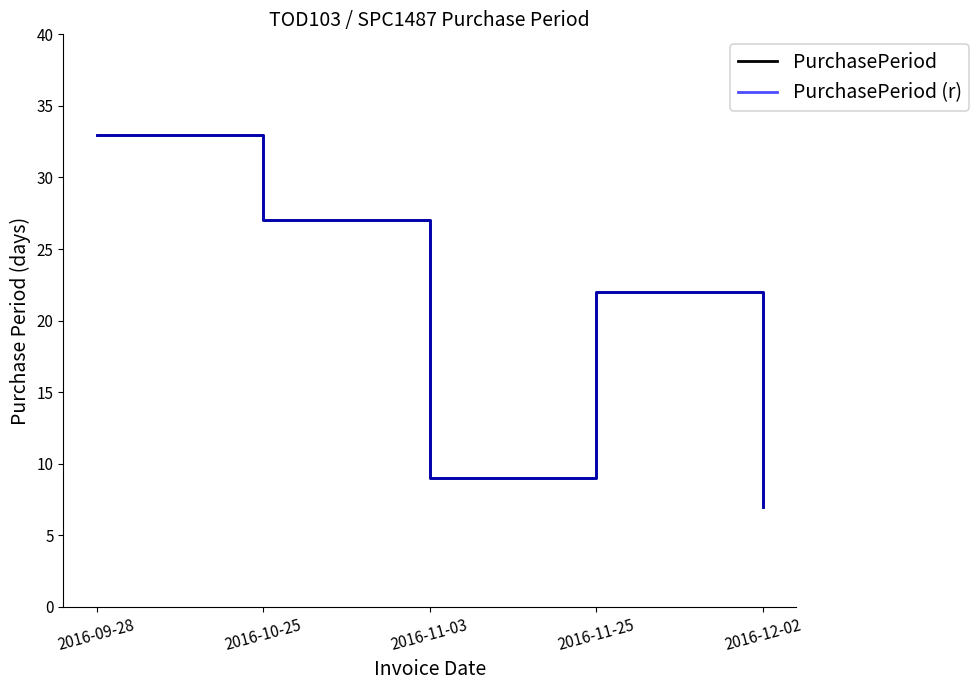

Which series has the largest range (max minus min)?

PurchasePeriod